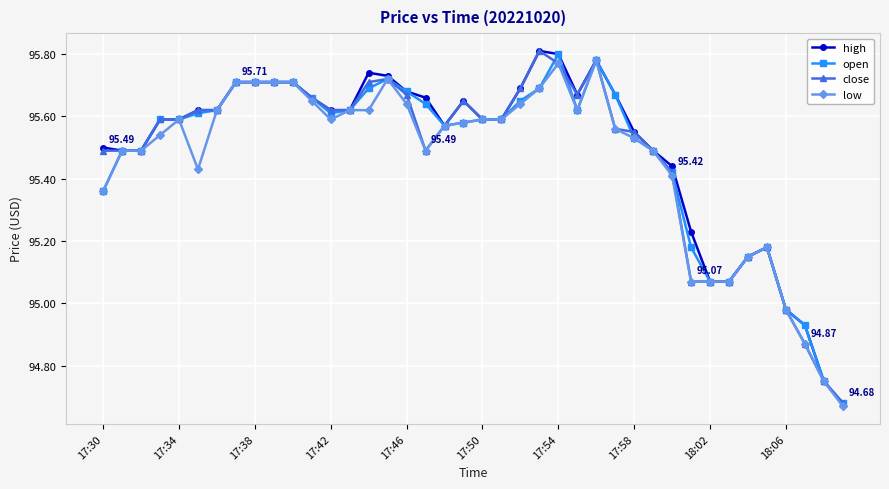

True or false: low has more than 2 points higher than both neighbors.

True